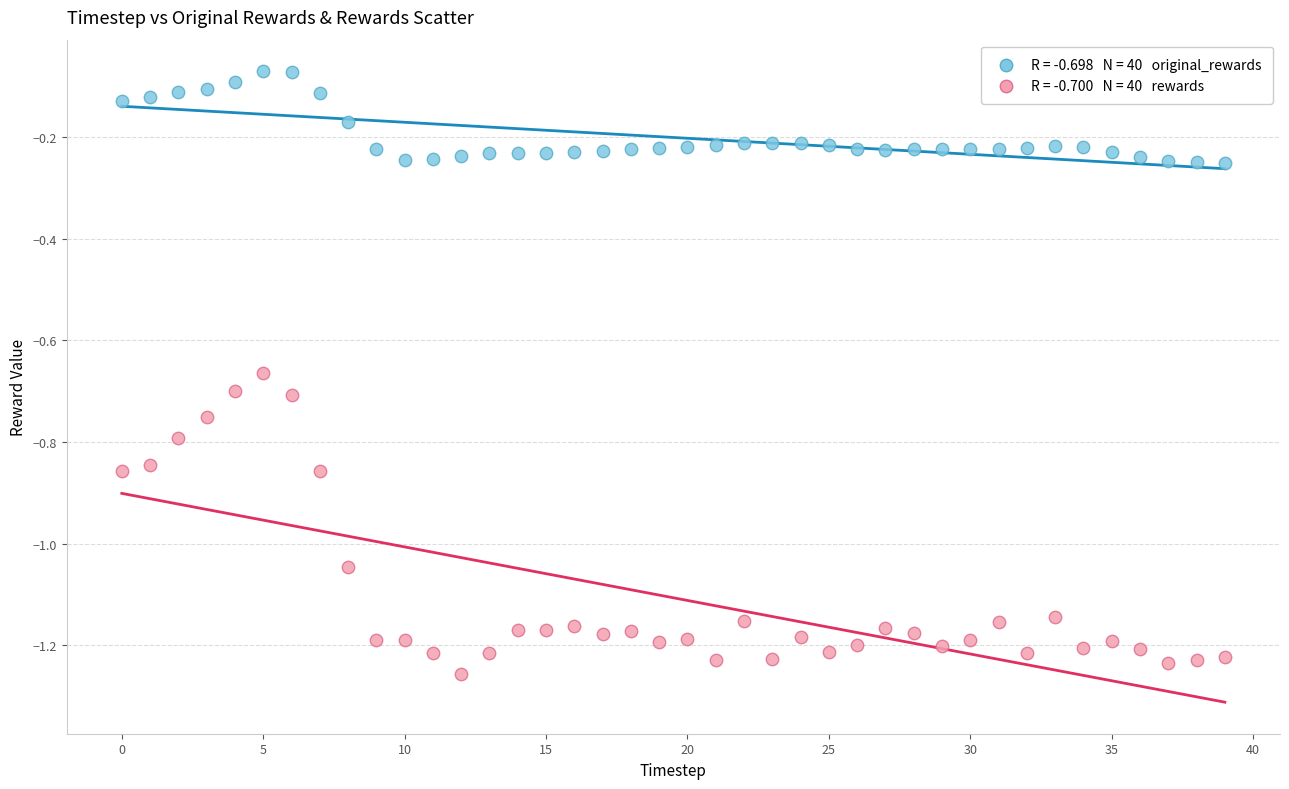

Count the number of points in this scatter plot.

80